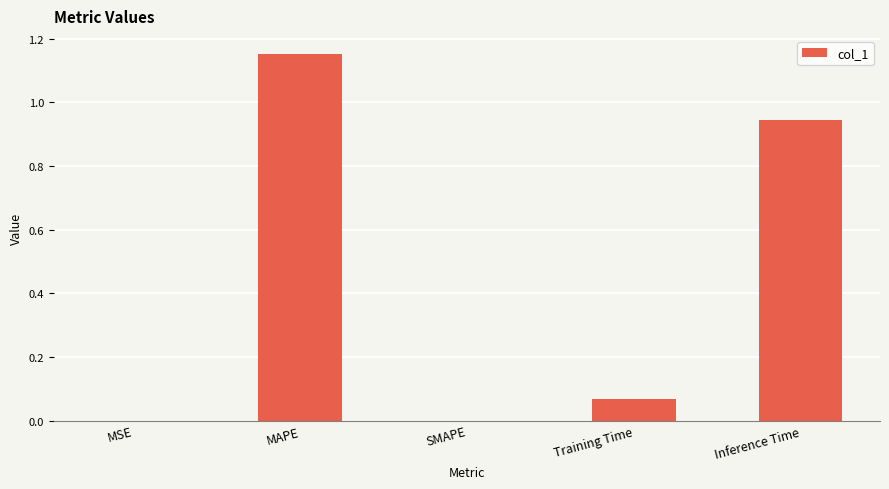

Which category has the highest value across all series?

MAPE